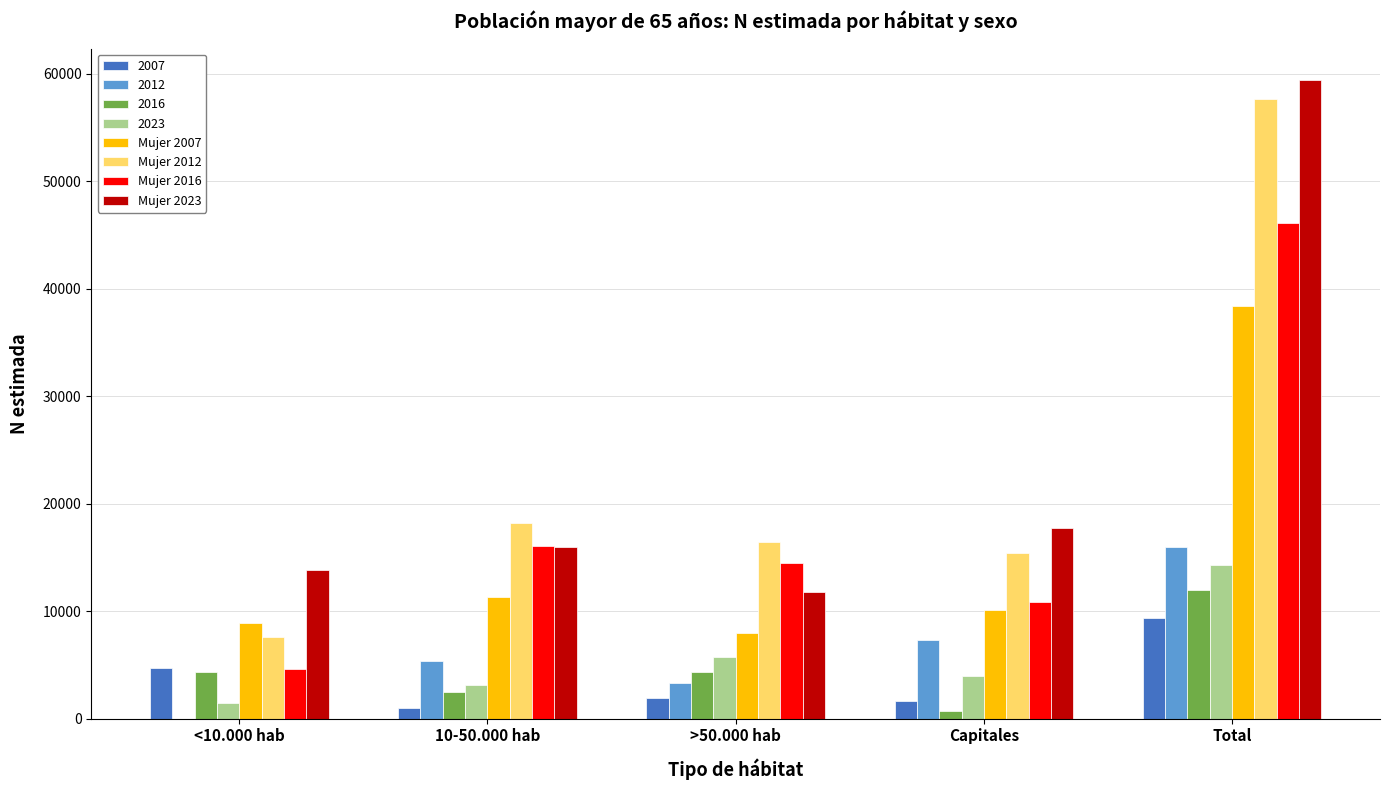

What is the maximum value shown in the chart?

59356